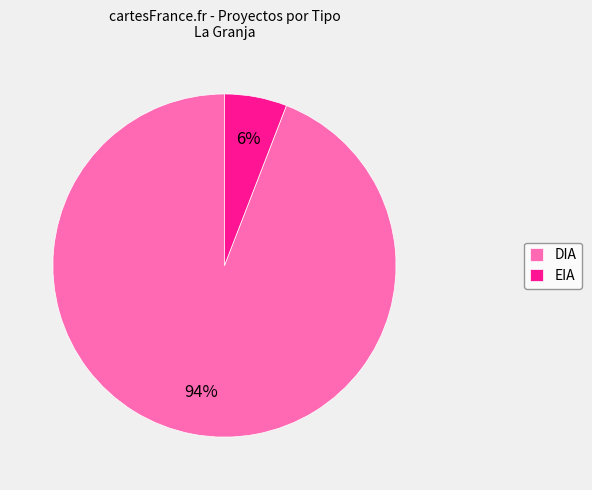

The EIA slice represents 6% of the pie. True or false?

True